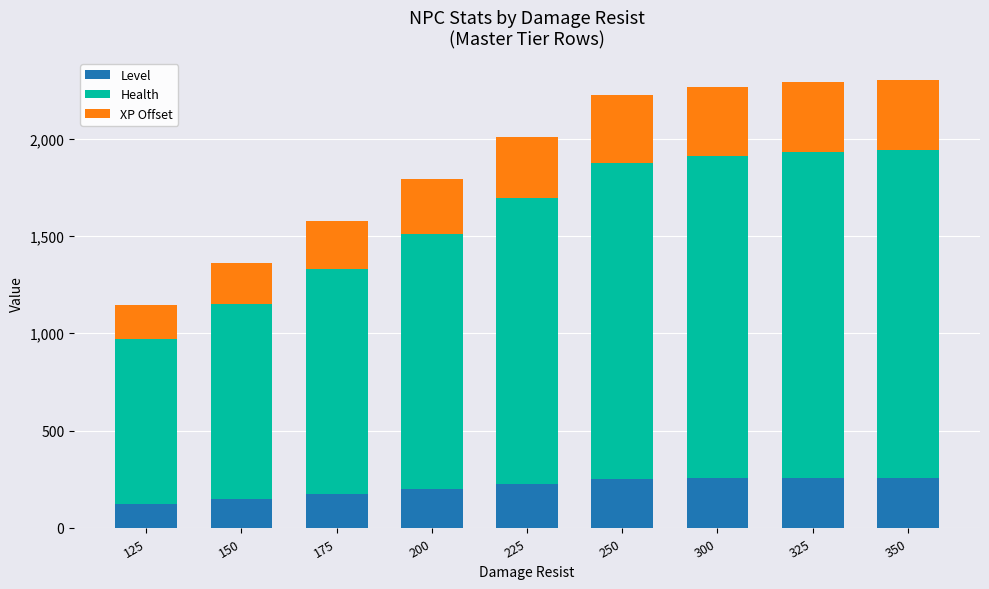

What is the maximum value for Level?

259